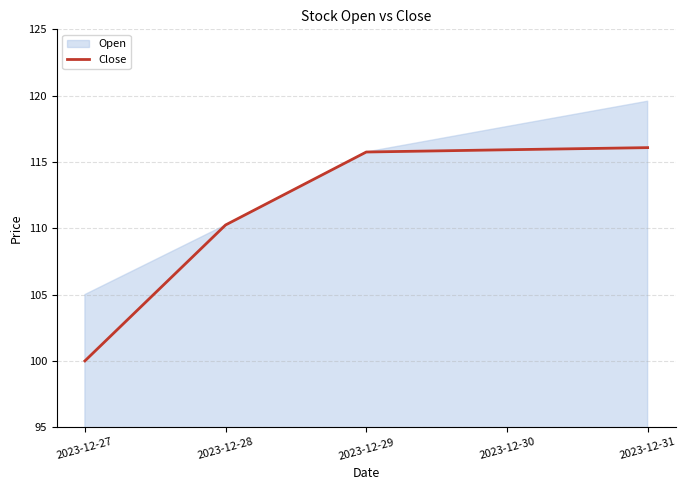

Is it true that Close equals 100.0 at 2023-12-27?

True